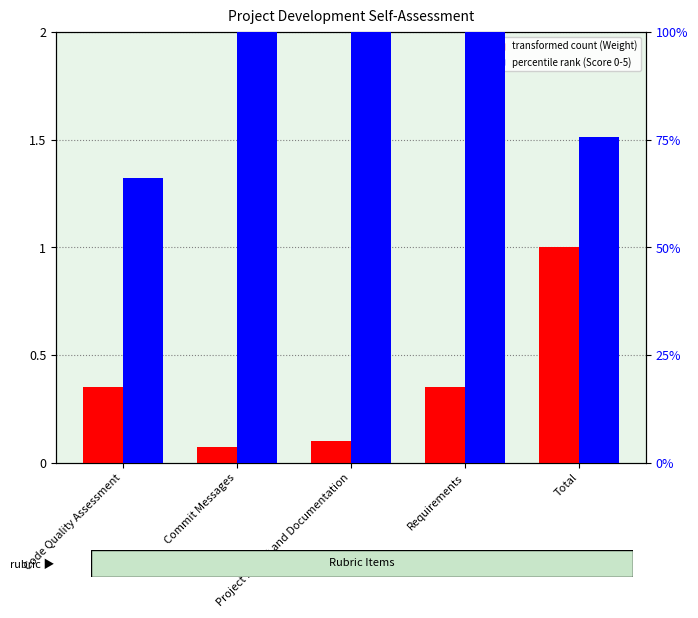

The value of transformed count (Weight) at Requirements is 0.3. True or false?

True